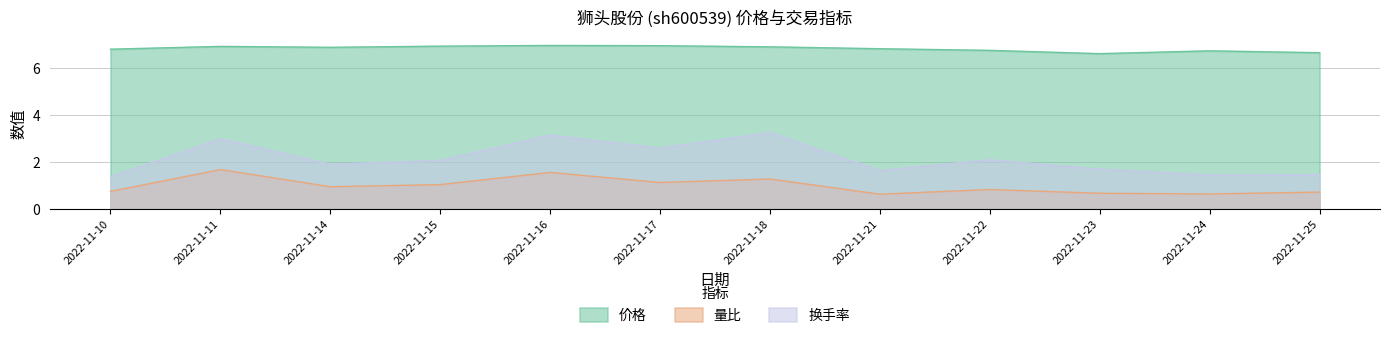

Rank the series by their average value, from lowest to highest.

量比, 换手率, 价格